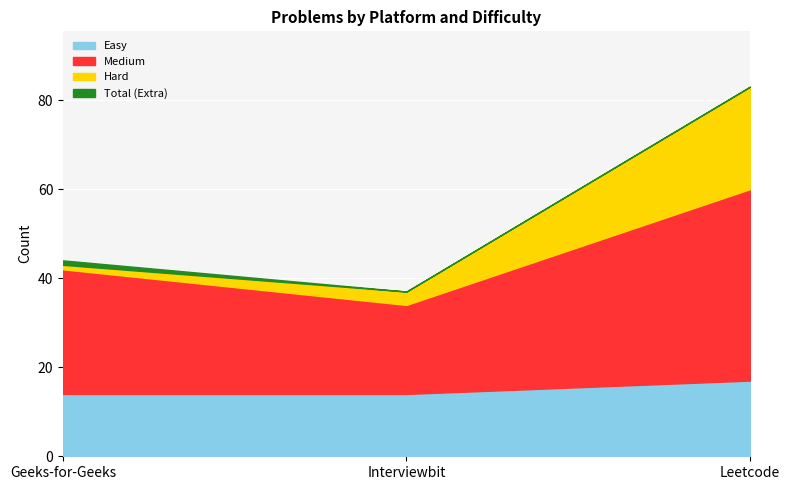

Which series changed the most between Geeks-for-Geeks and Interviewbit?

Medium